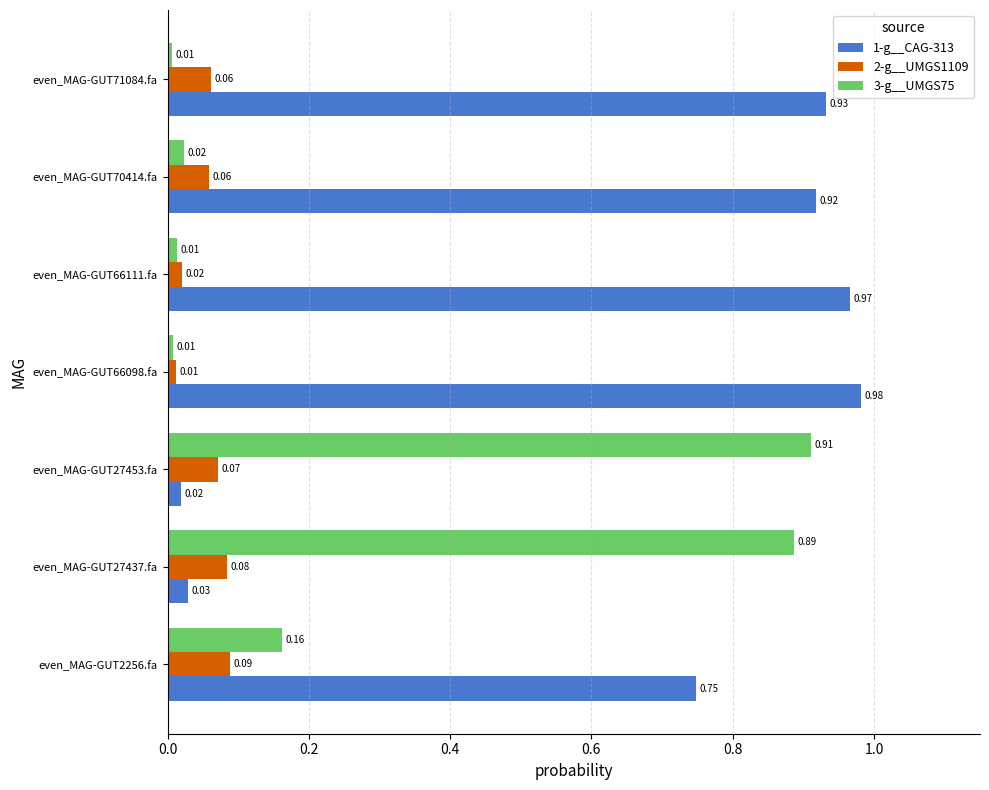

Which series has the largest total across all categories?

1-g__CAG-313